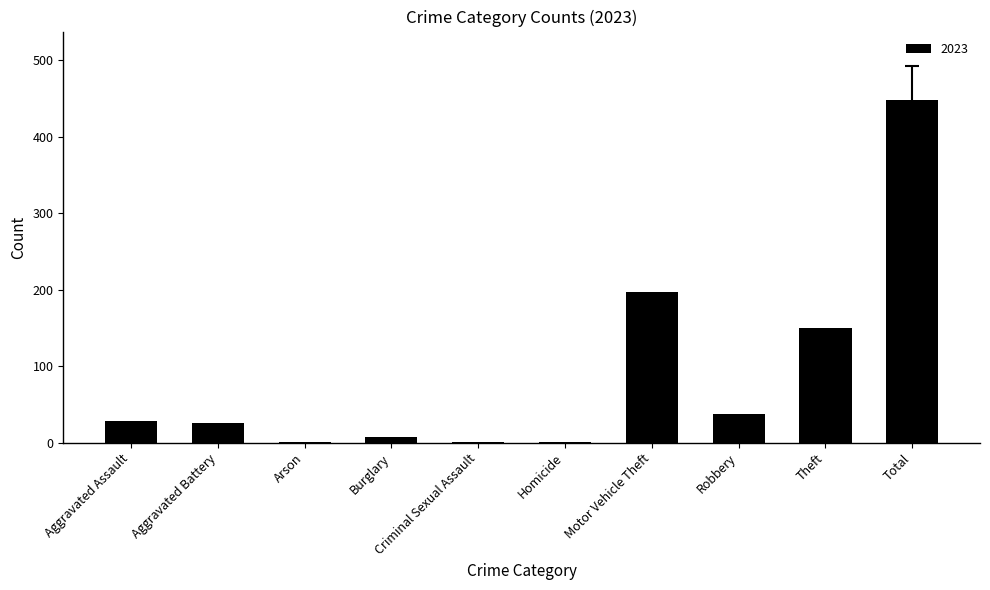

What is the change in value from Robbery to Theft?

+113